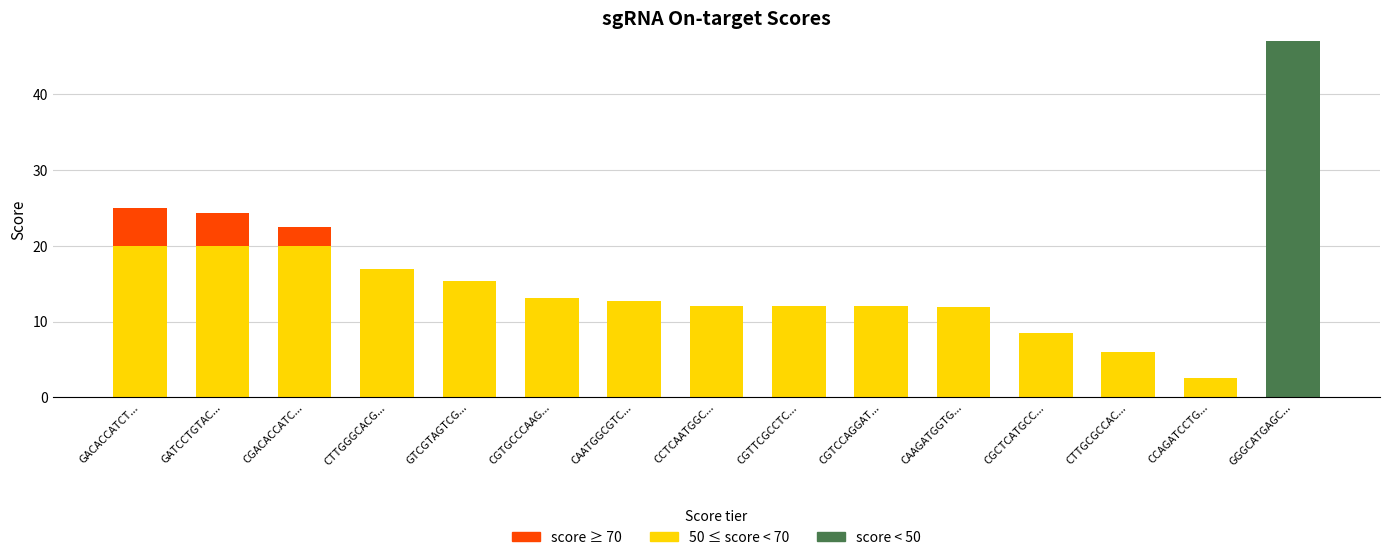

What is the maximum value for score < 50?

47.0